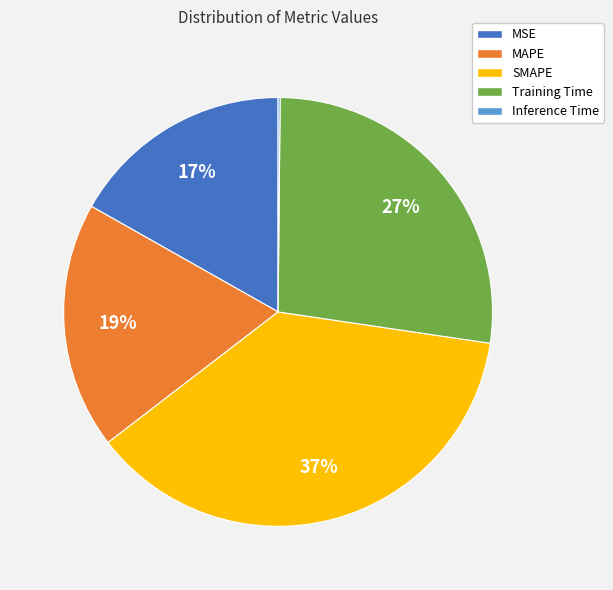

Does MAPE represent more than half of the total?

No